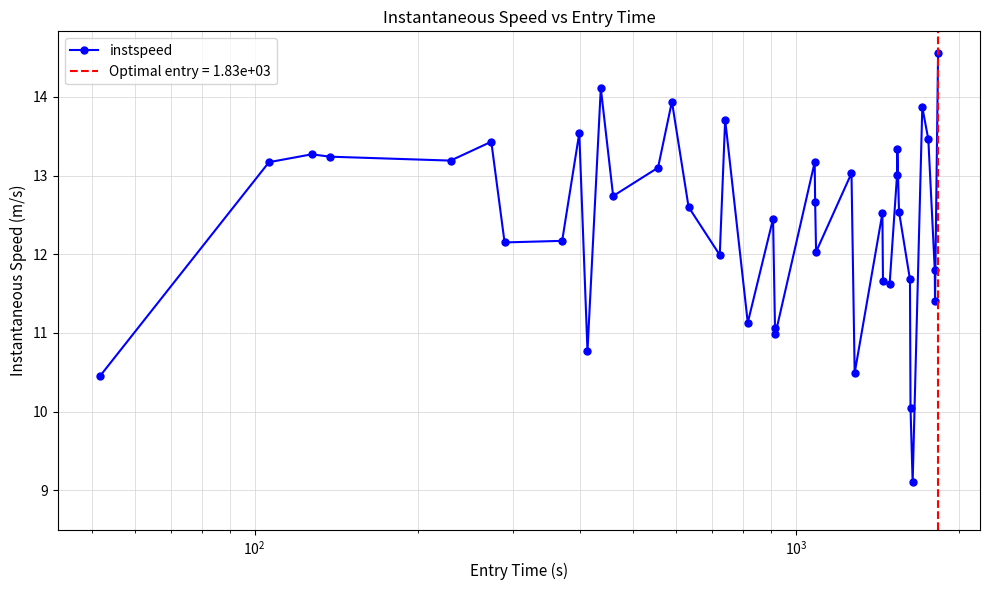

What is the value of the instspeed point at the 14th from the left?

13.9